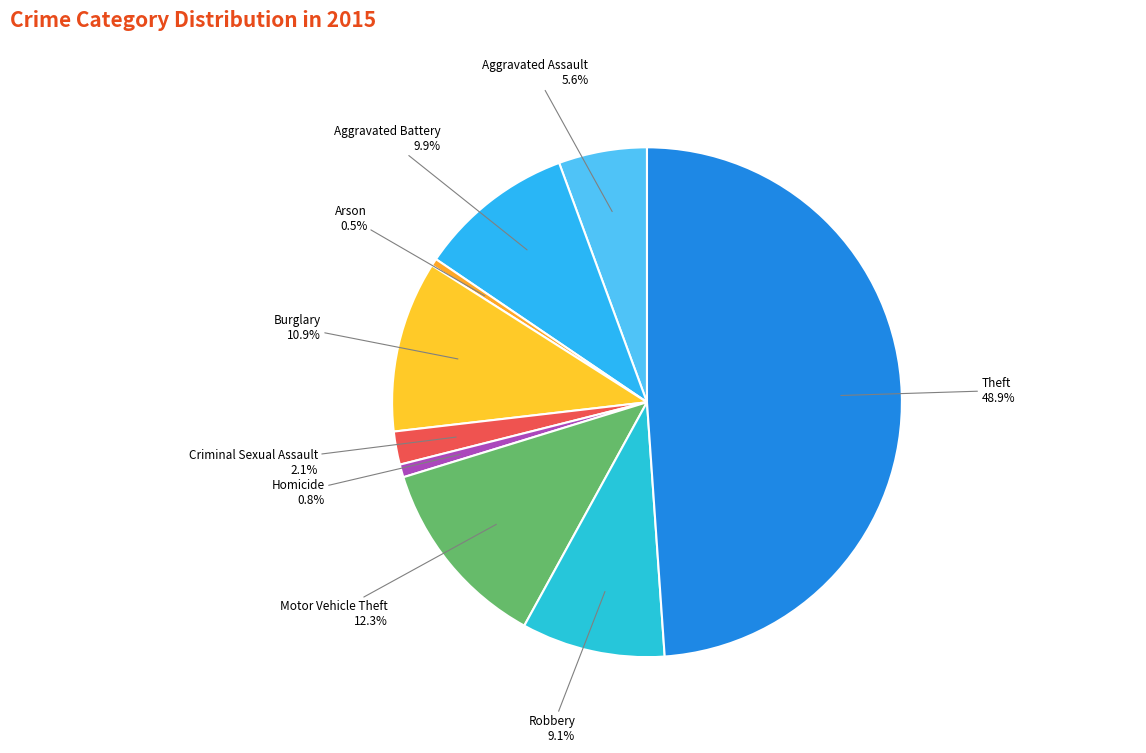

Count the number of slices in the pie.

9